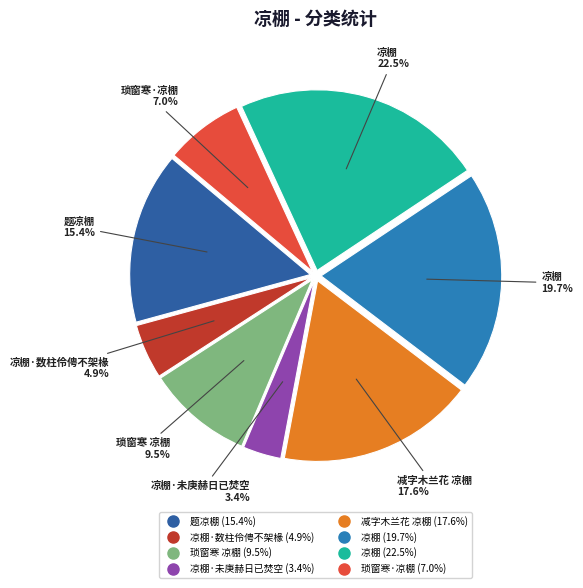

Count the number of slices in the pie.

8